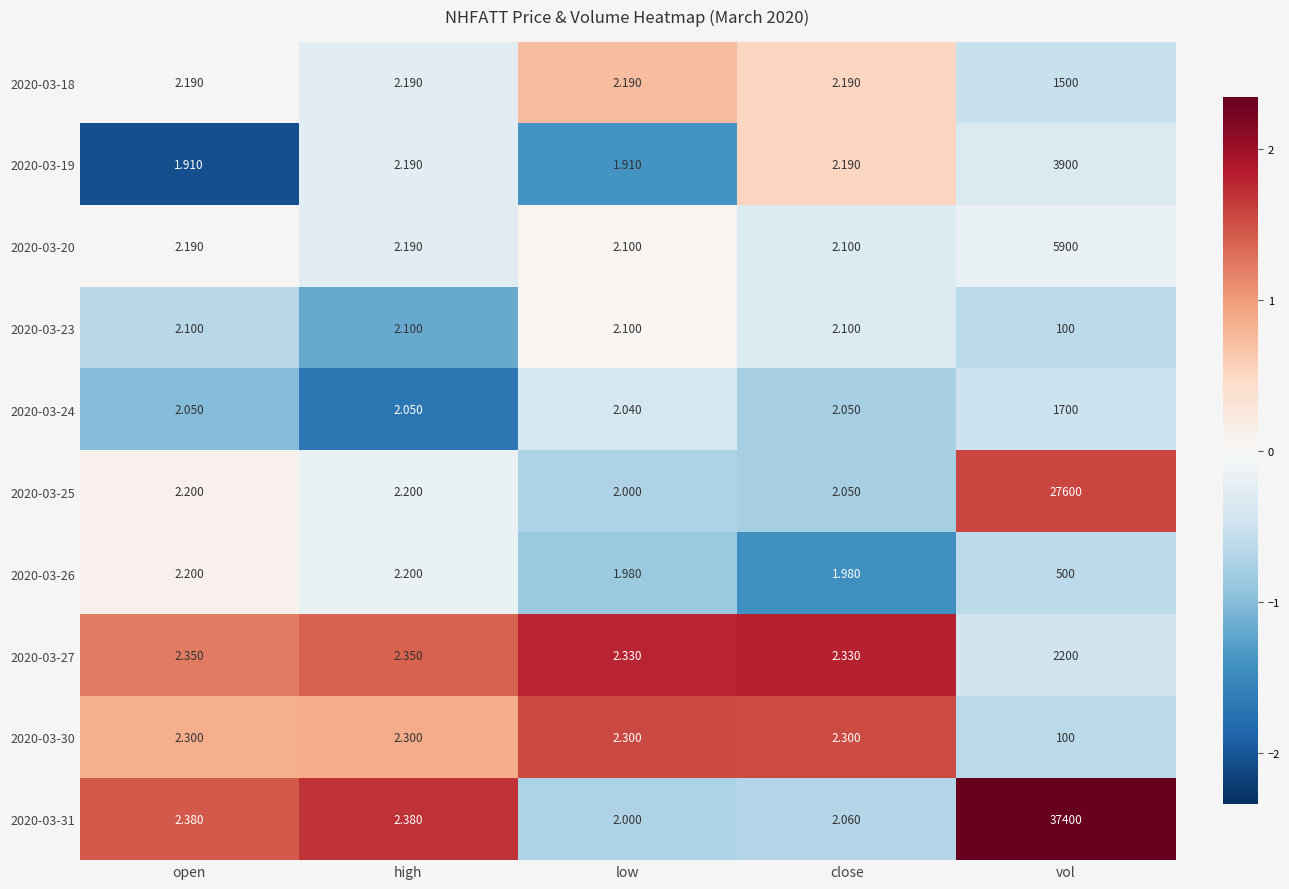

Is the value of 2020-03-18 at high greater than the value of 2020-03-23 at low?

Yes